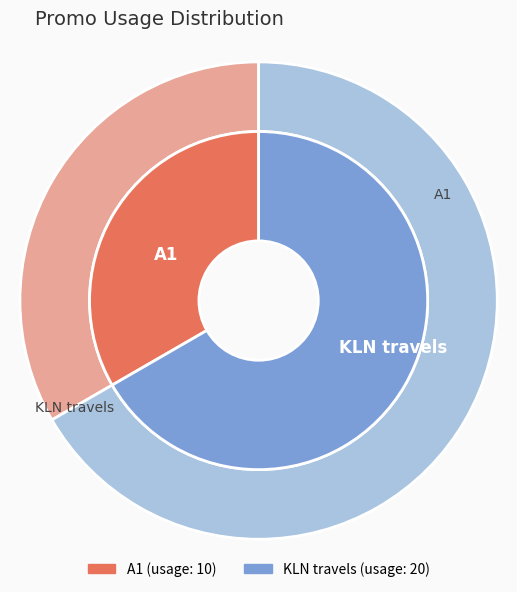

To the nearest percent, what percentage of the pie is KLN travels?

67%